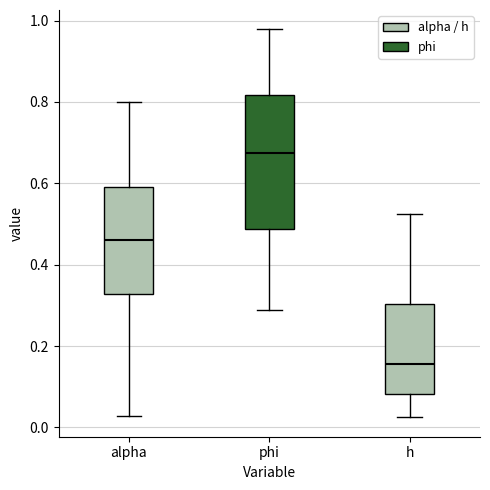

Comparing the boxes themselves (not the whiskers), which one is the tallest?

phi